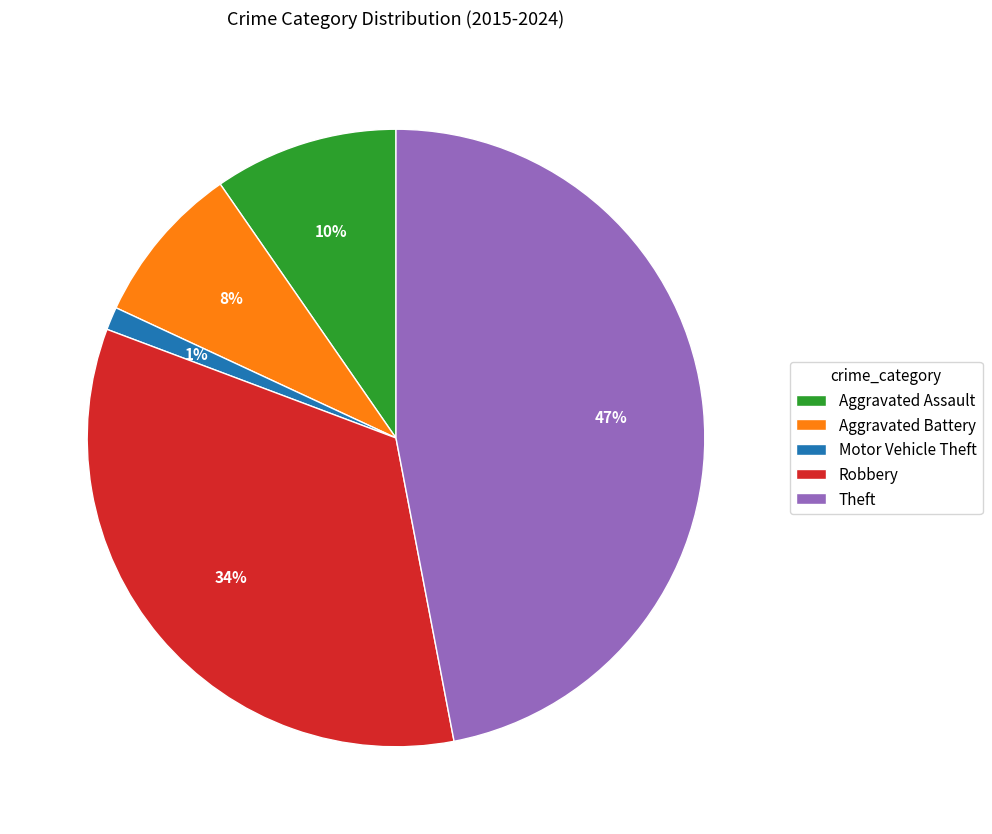

What is the ratio of the value at Robbery to the value at Theft?

0.7